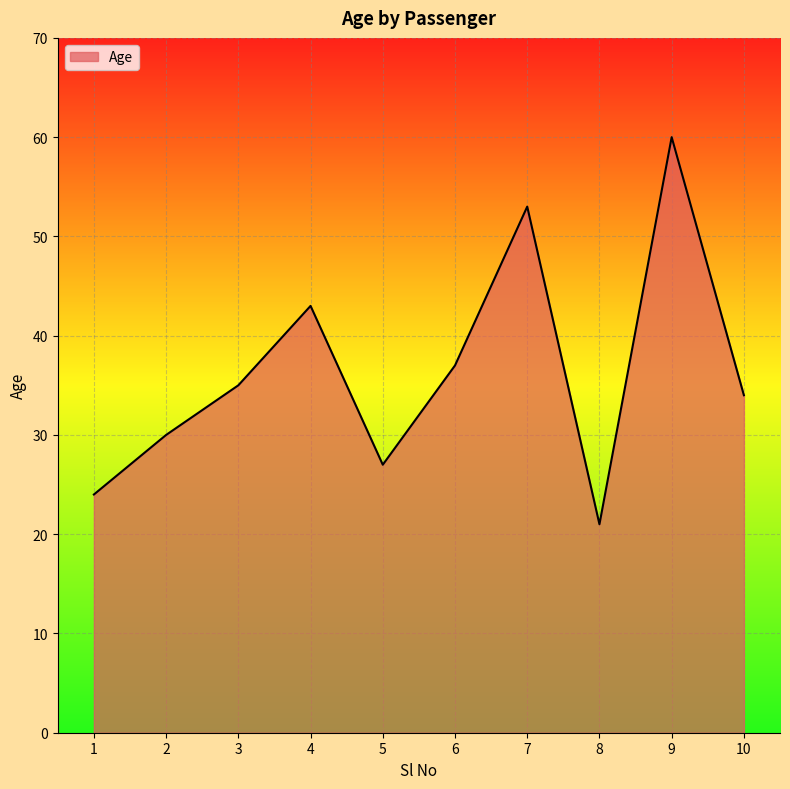

Rank the categories by value from highest to lowest.

9, 7, 4, 6, 3, 10, 2, 5, 1, 8